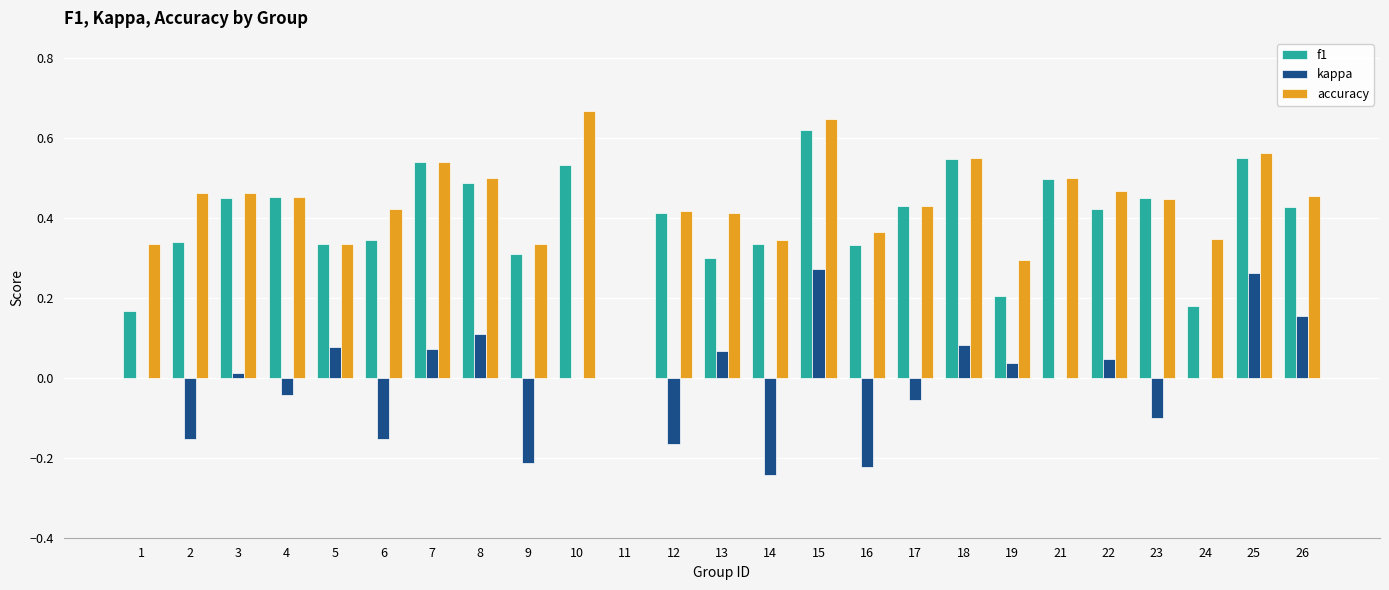

Count the number of categories in the chart.

25